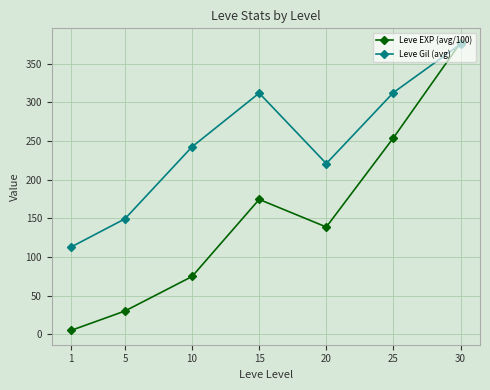

How many interior local peaks does the Leve EXP (avg/100) series have?

1